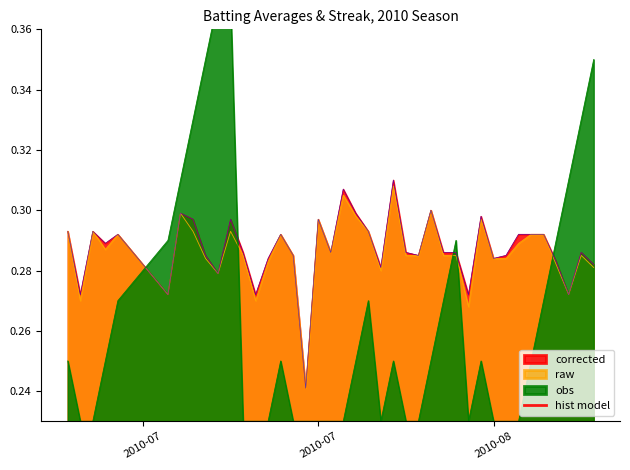

Reading left to right, what are all the values shown in this chart?

0.3	0.3	0.3	0.3	0.3	0.3	0.3	0.3	0.3	0.3	0.3	0.3	0.3	0.3	0.3	0.3	0.2	0.3	0.3	0.3	0.3	0.3	0.3	0.3	0.3	0.3	0.3	0.3	0.3	0.3	0.3	0.3	0.3	0.3	0.3	0.3	0.3	0.3	0.3	0.3